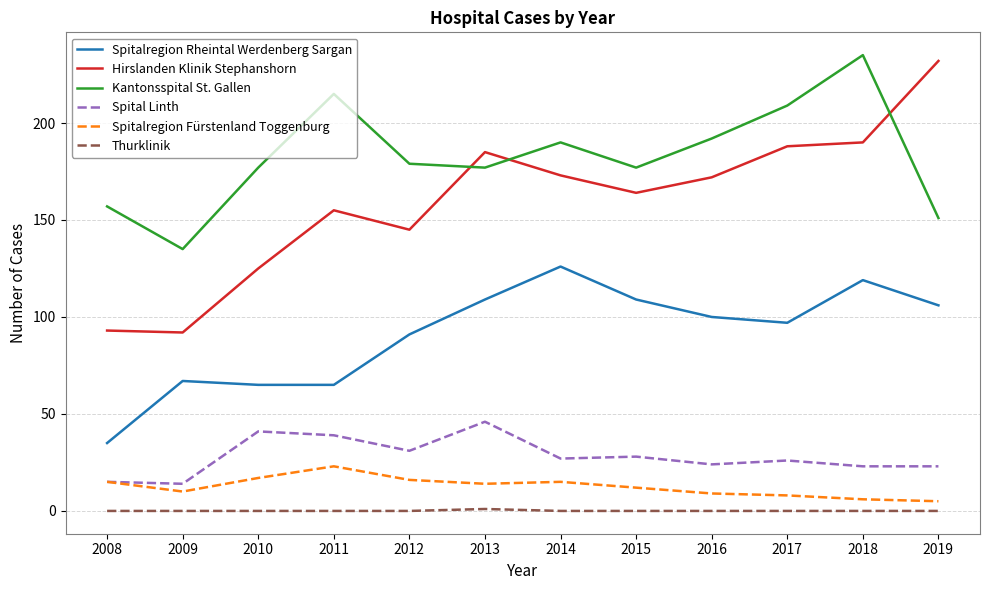

What value does the Spitalregion Rheintal Werdenberg Sargan series have at 2018?

119